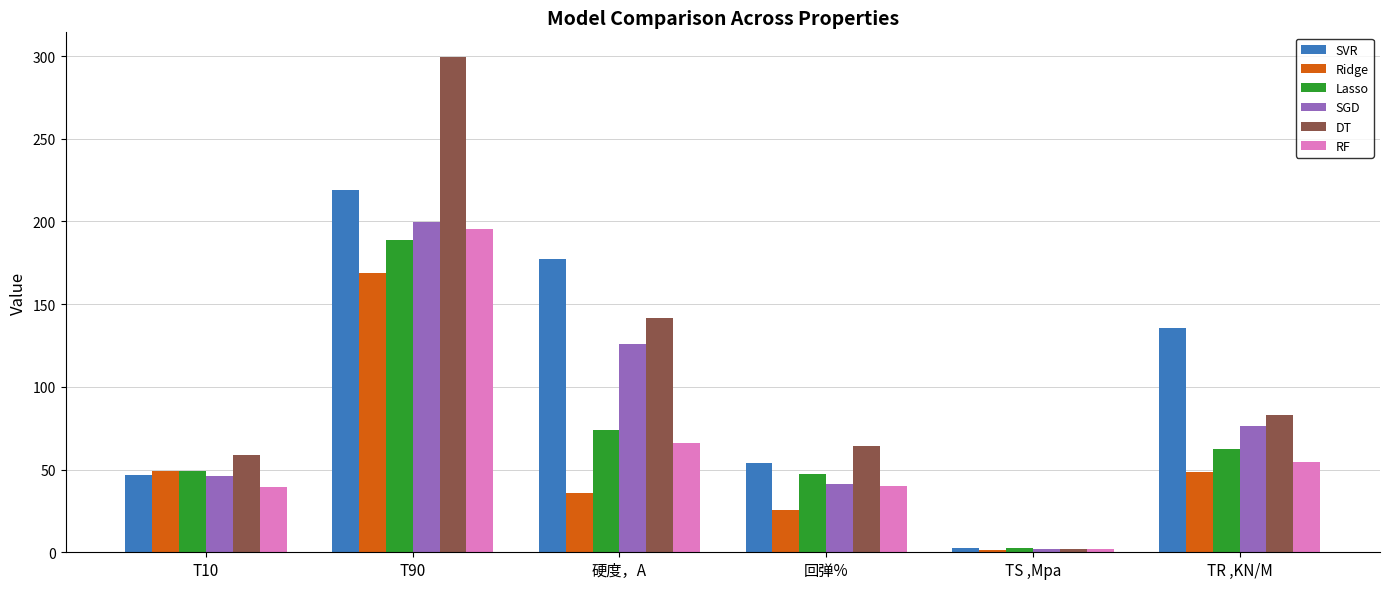

What is the value of the DT bar at the 1st from the left?

59.0